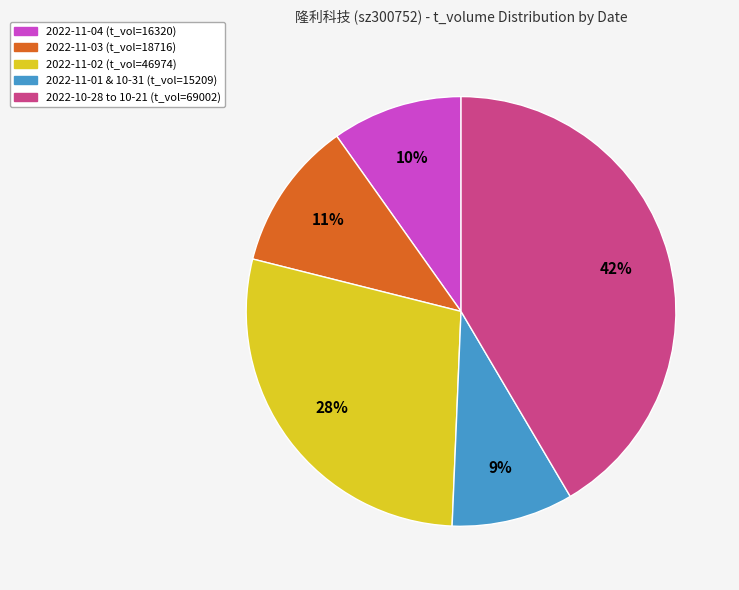

Count the number of slices in the pie.

5